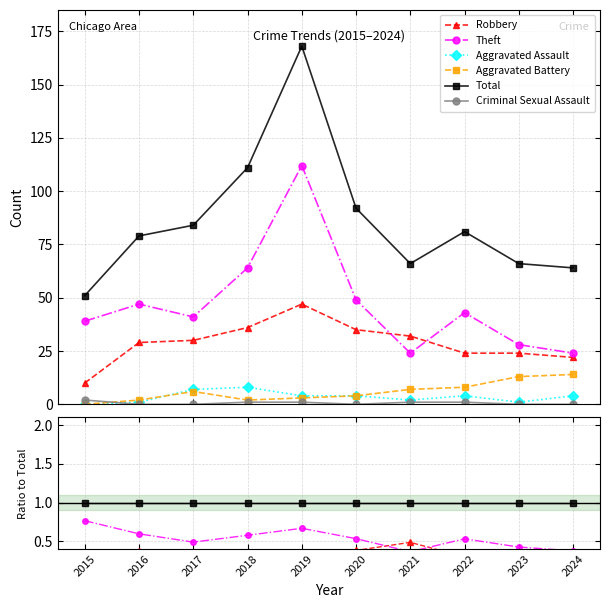

How many interior local valleys does the Aggravated Assault series have?

3